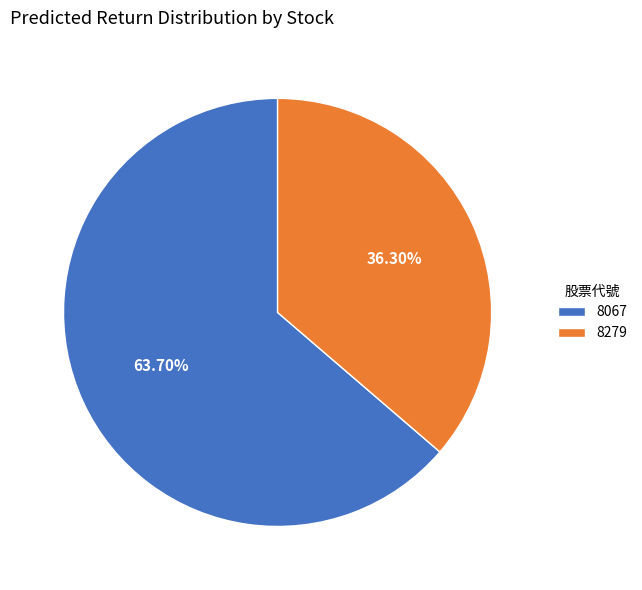

Rank the categories by value from lowest to highest.

8279, 8067